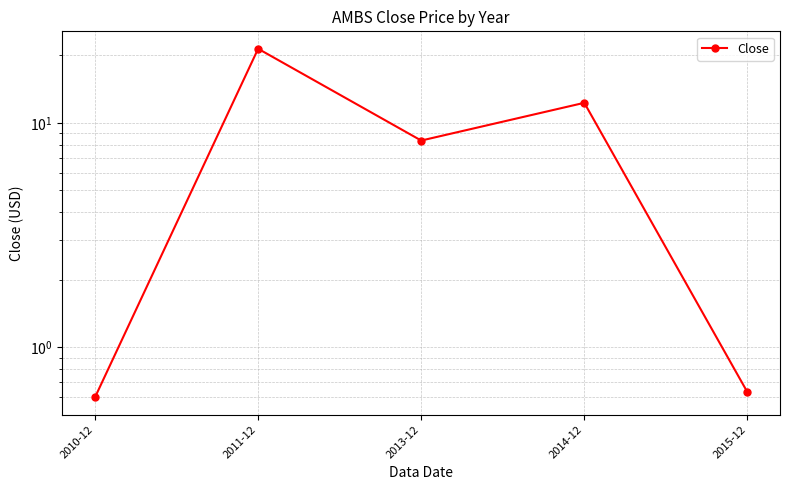

What is the smallest value displayed?

0.6